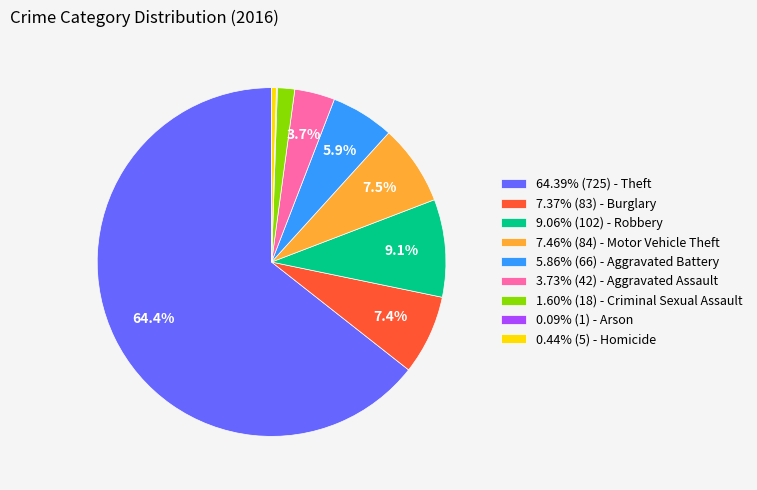

Does 1.60% (18) - Criminal Sexual Assault account for over 50% of the chart?

No